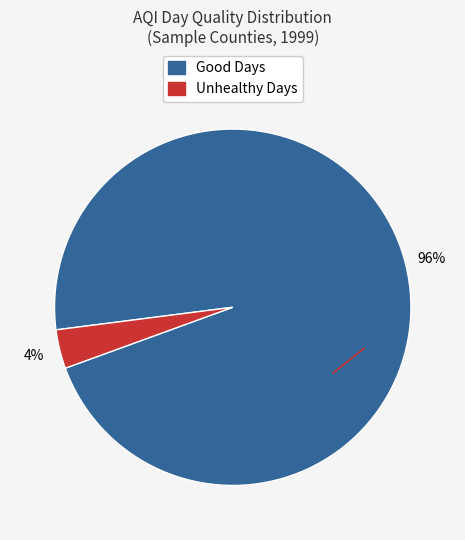

To the nearest percent, what is the combined percentage of Good Days and Unhealthy Days?

100%